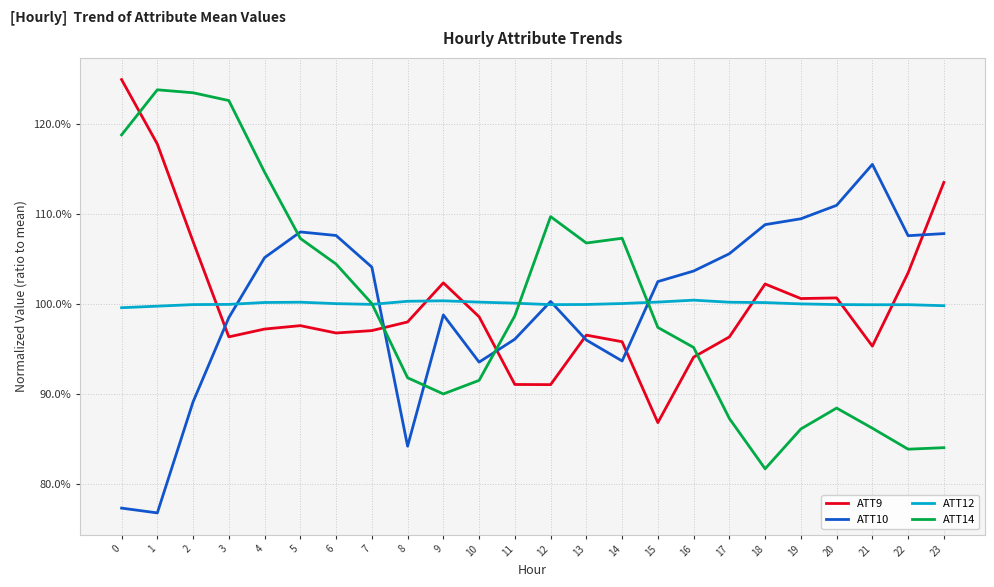

True or false: ATT9 has more than 1 points higher than both neighbors.

True